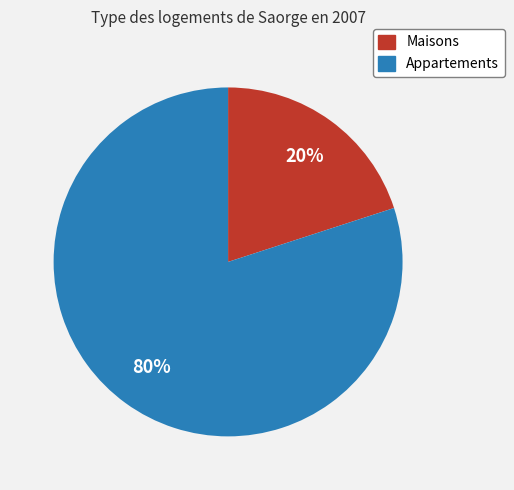

True or false: Appartements accounts for 70% of the total.

False